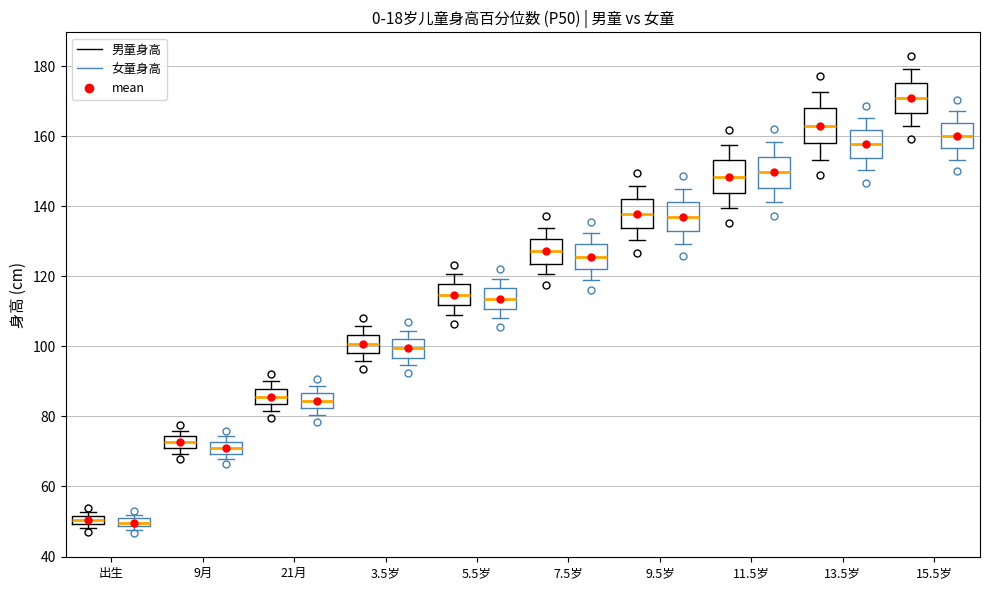

Where is the lower edge of the box for 出生 (女童身高) on the y-axis? The values are not printed on the chart, so give them approximately, as read against the axis.

48